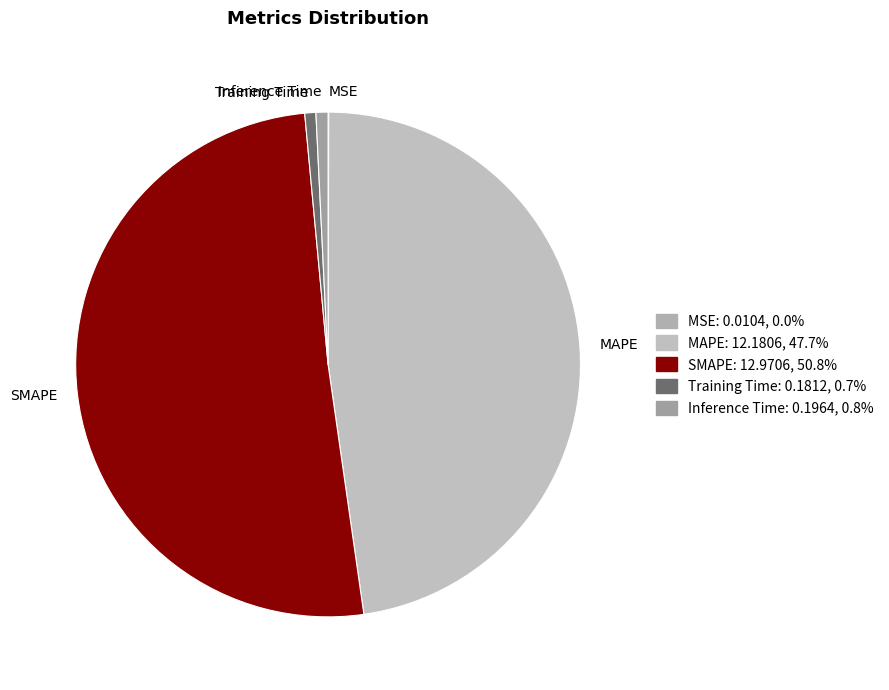

Which category accounts for the majority?

SMAPE